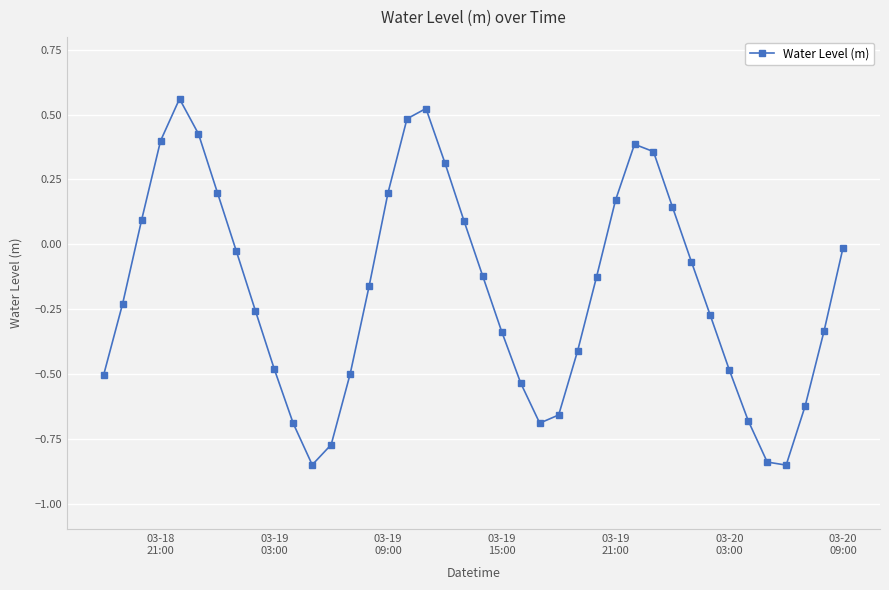

True or false: there are more than 1 points higher than both neighbors.

True